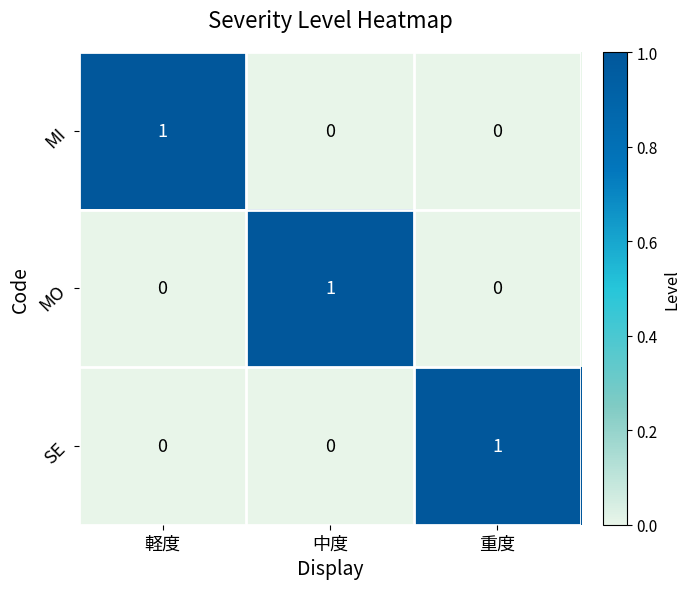

What is the difference between the highest and lowest values at 軽度?

1